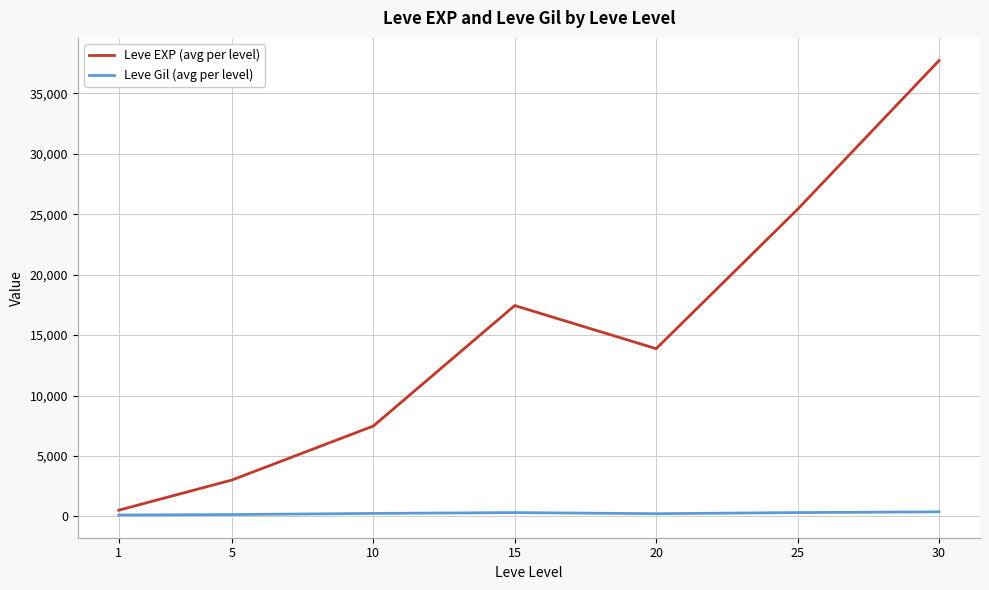

List the labels in order of Leve EXP (avg per level) value, smallest first.

1, 5, 10, 20, 15, 25, 30